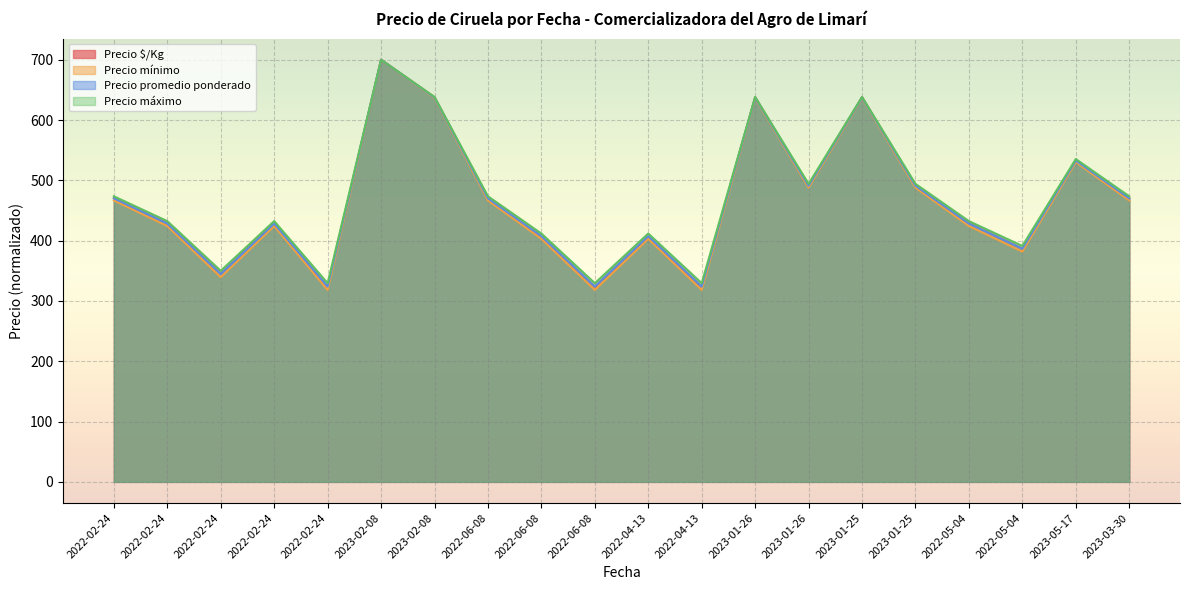

What is the spread (max minus min) of values at 2023-01-25?

1.9